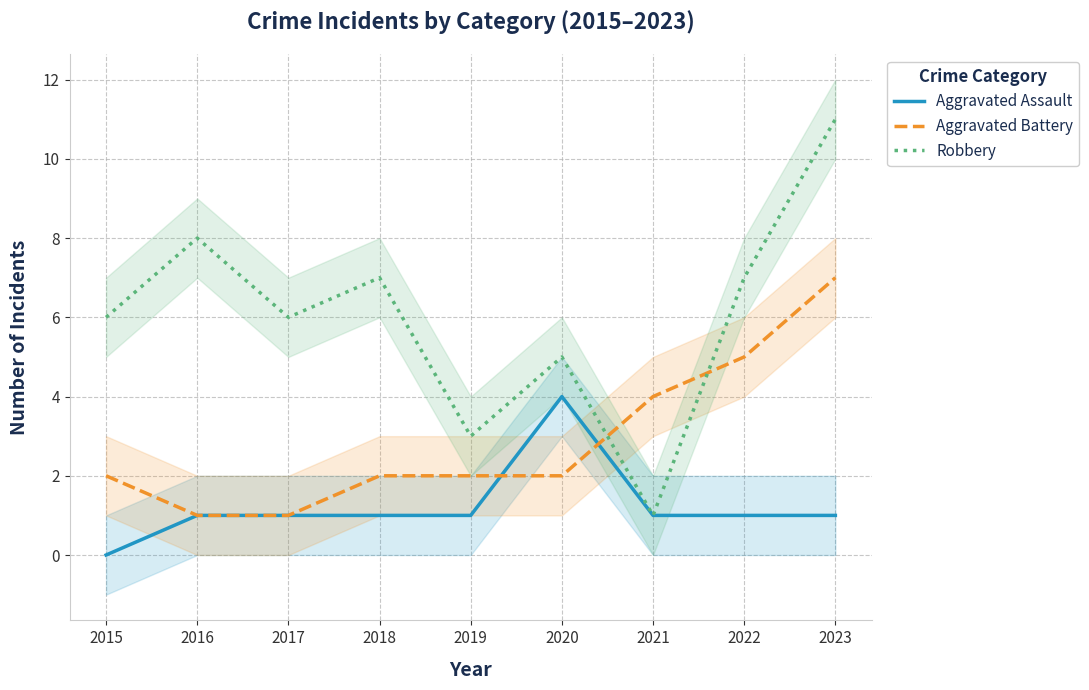

True or false: Aggravated Assault has more than 2 interior local peaks.

False